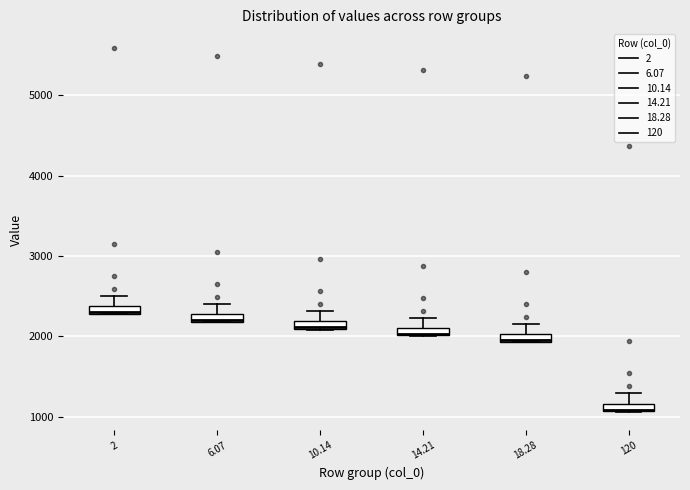

Which box's median line is the lowest?

120